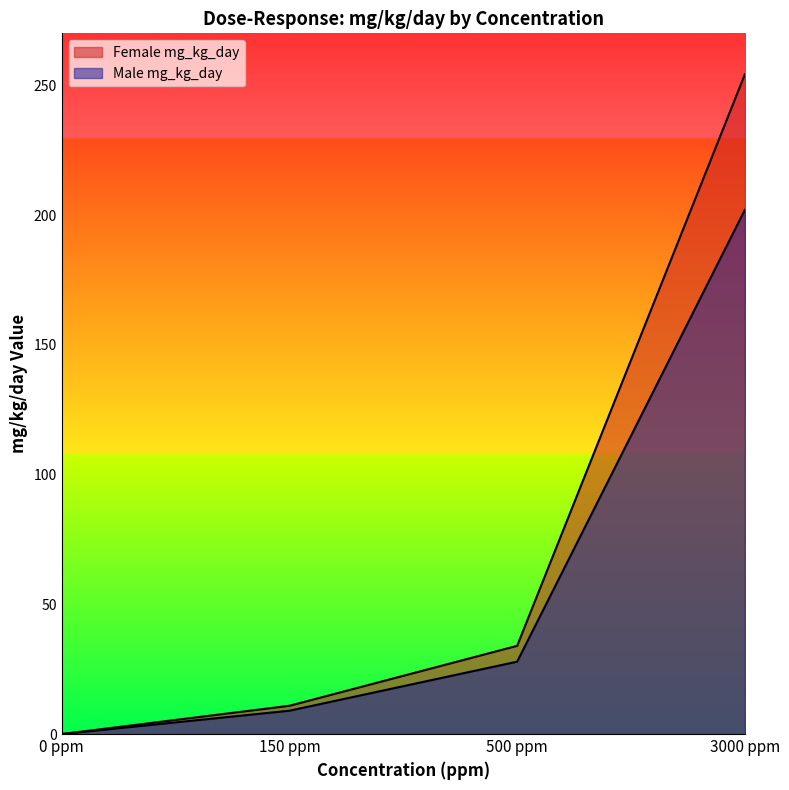

Reading left to right, what are all the values shown in this chart?

Female mg_kg_day: 0.0	10.9	34.0	254.2
Male mg_kg_day: 0.0	9.0	27.9	202.0